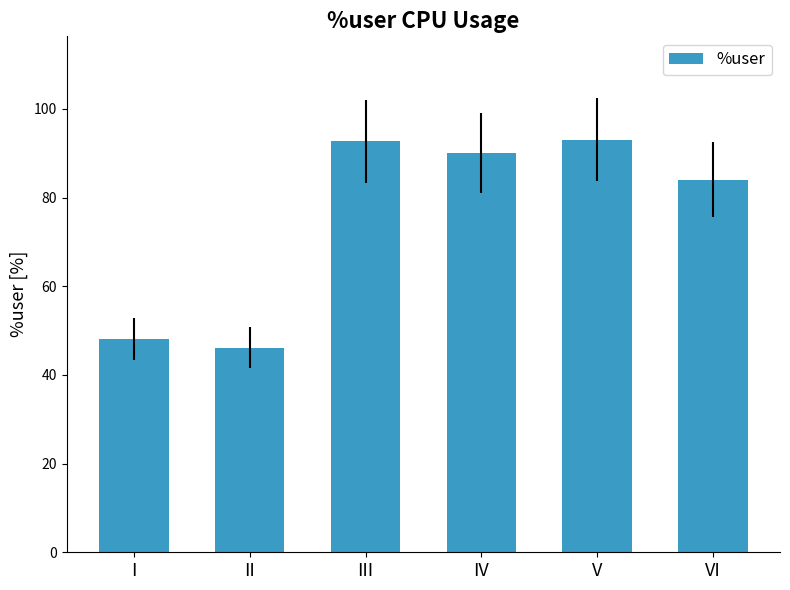

Which has a higher value, II or III?

III